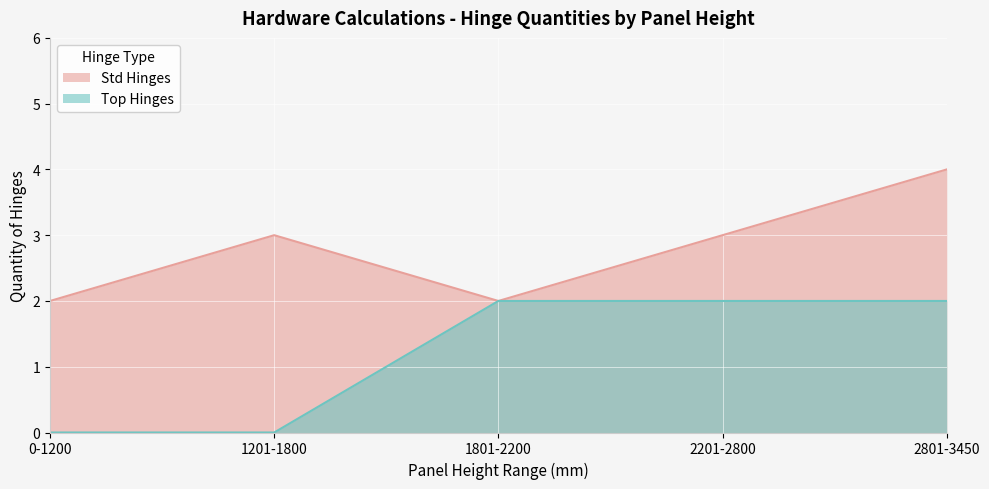

True or false: Top Hinges has more than 1 interior local peaks.

False